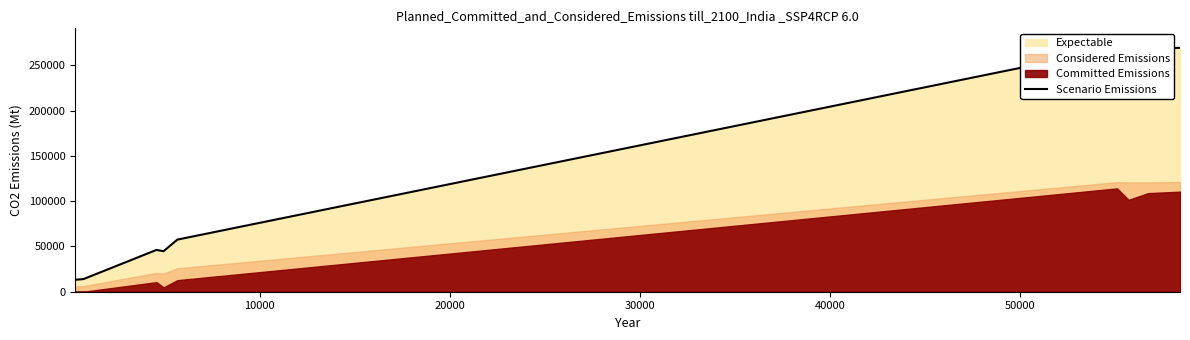

What is the label of the 6th point from the left?

50000